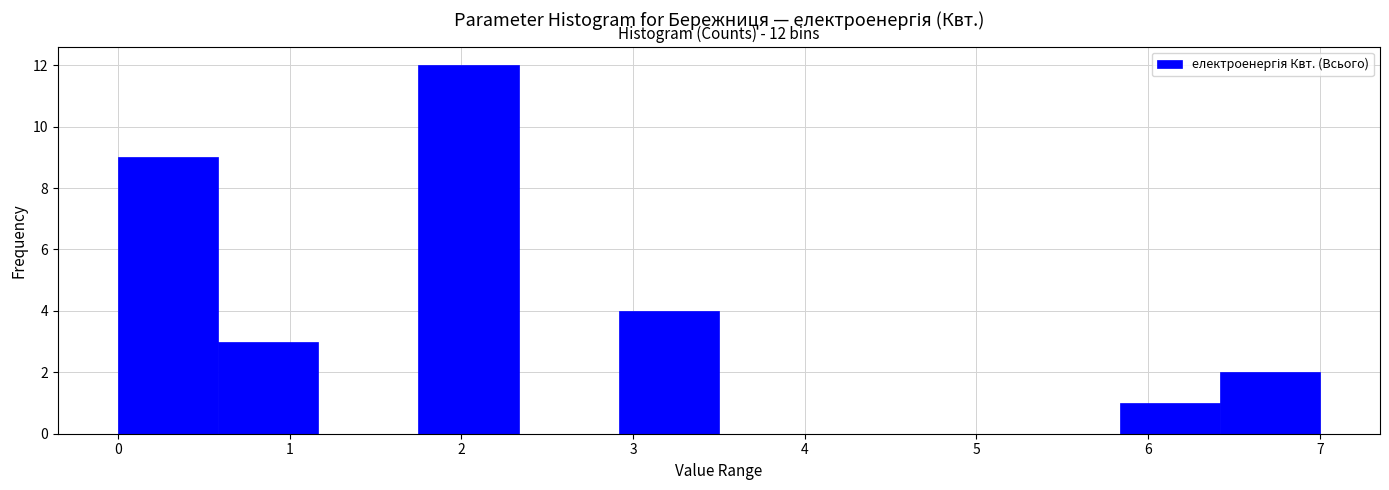

Over which range of the x-axis is the bar tallest?

1.8 to 2.3